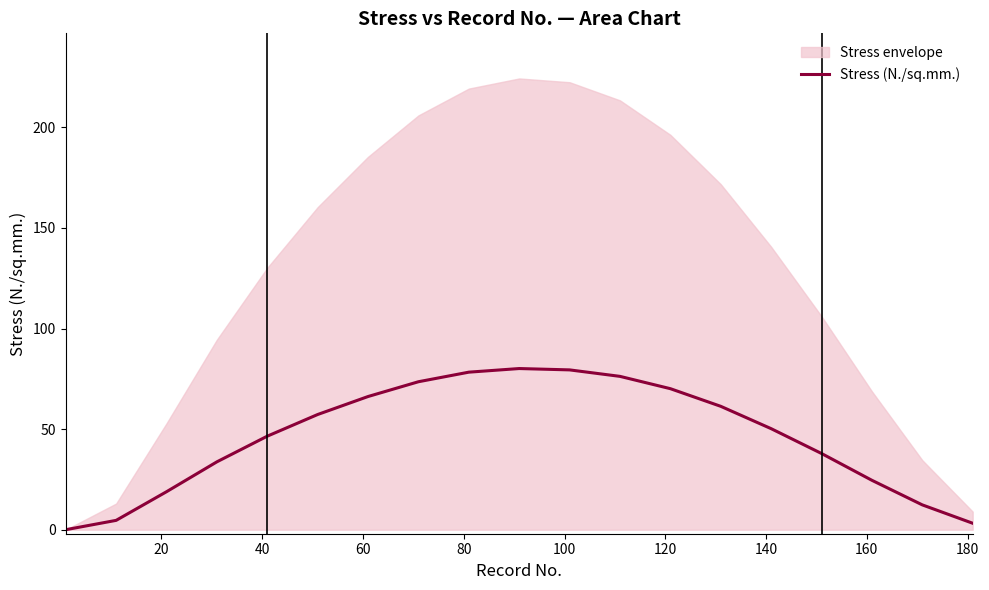

What is the highest value of the Stress (N./sq.mm.) series?

80.1